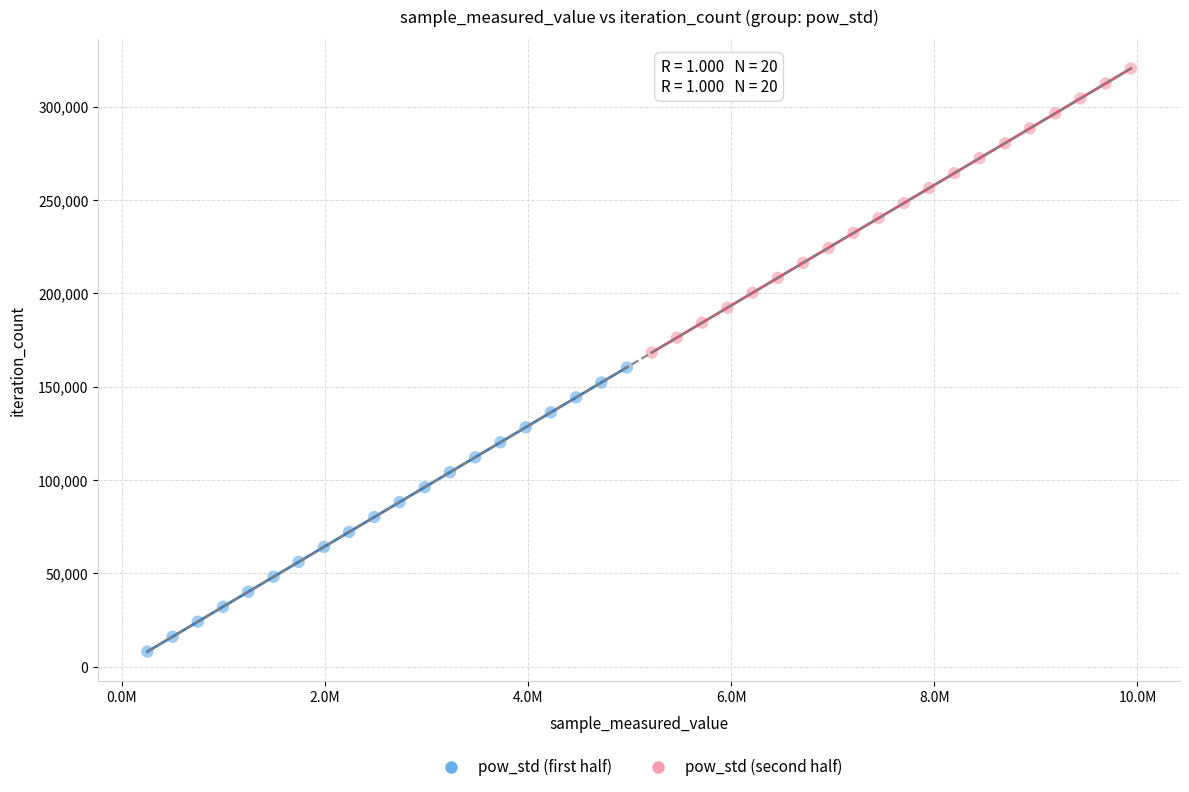

Which series reaches the maximum Y coordinate?

pow_std (second half)